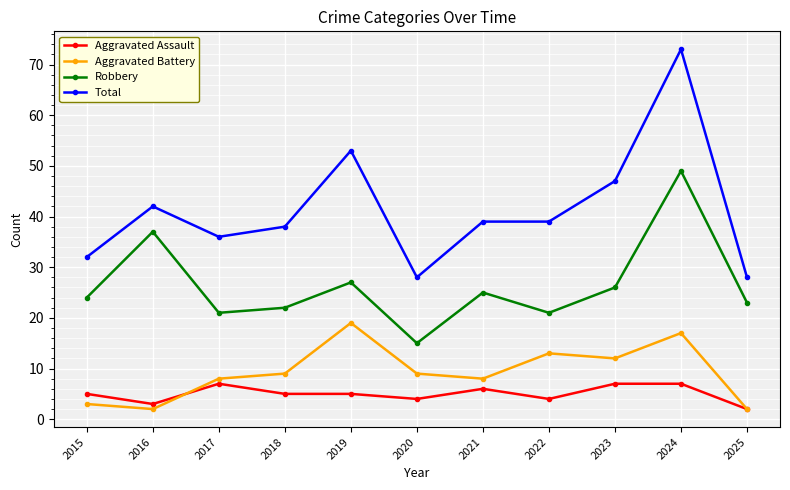

True or false: Aggravated Battery and Total intersect in this chart.

False